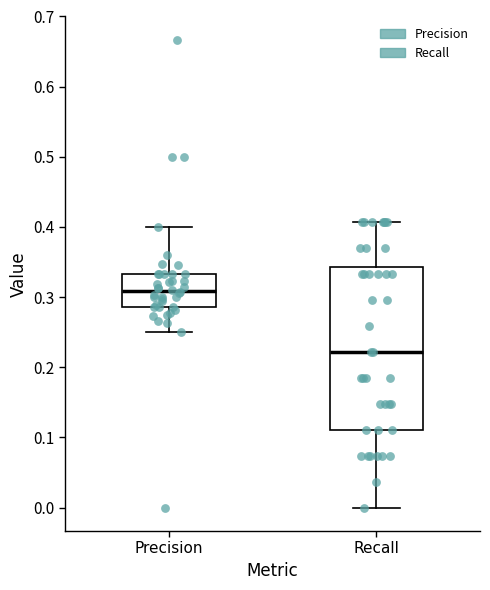

Reading left to right, read every box against the y-axis: the position of its median line, the range the box covers, and the ends of its whiskers. The values are not printed on the chart, so give them approximately, as read against the axis.

Precision: median 0.31, box 0.29 to 0.33, whiskers 0.25 to 0.40
Recall: median 0.22, box 0.11 to 0.34, whiskers 0.00 to 0.41